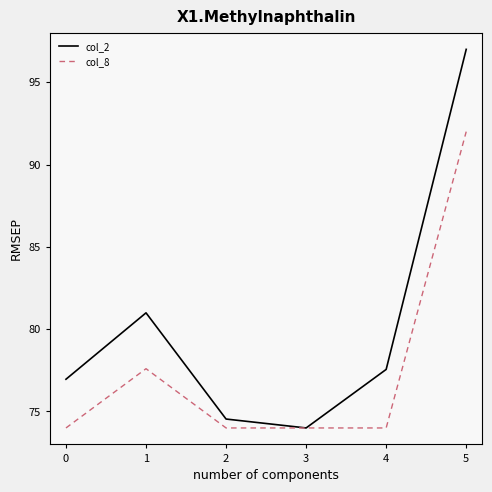

True or false: col_2 has a value of 18.7 at 2.

False